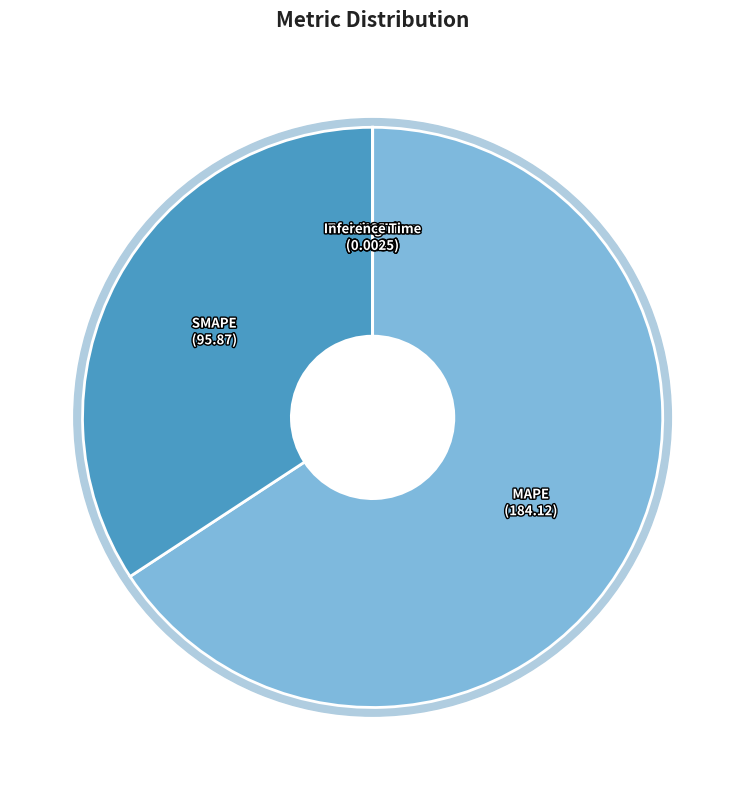

Which category has the smallest portion of the pie?

Inference Time